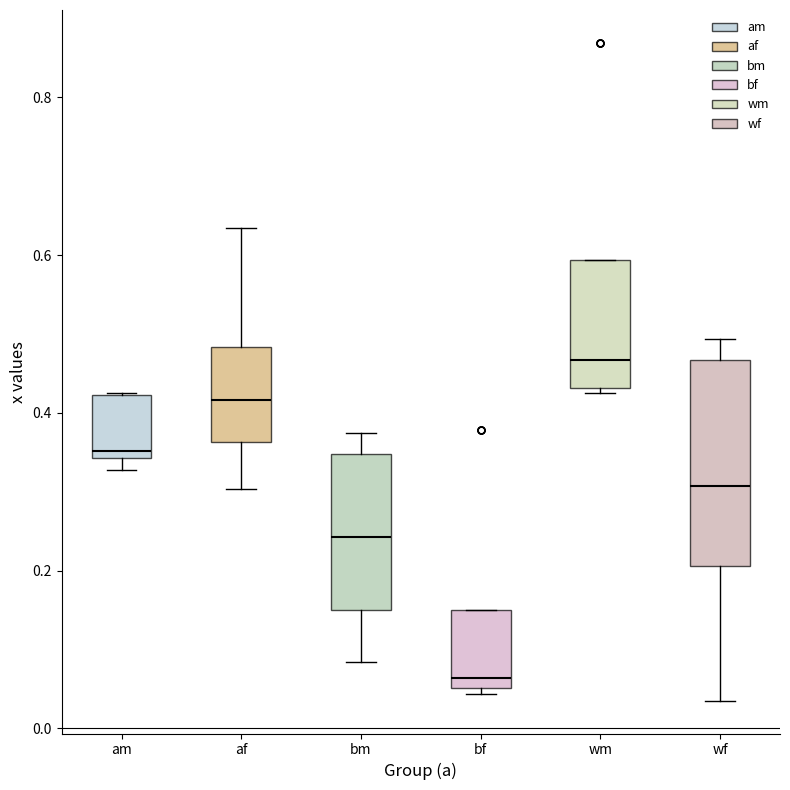

Where is the upper edge of the box for bm on the y-axis? The values are not printed on the chart, so give them approximately, as read against the axis.

0.34